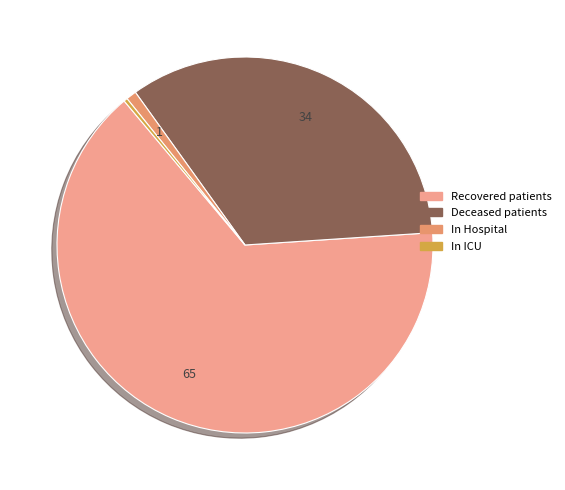

How many segments does this pie chart have?

4